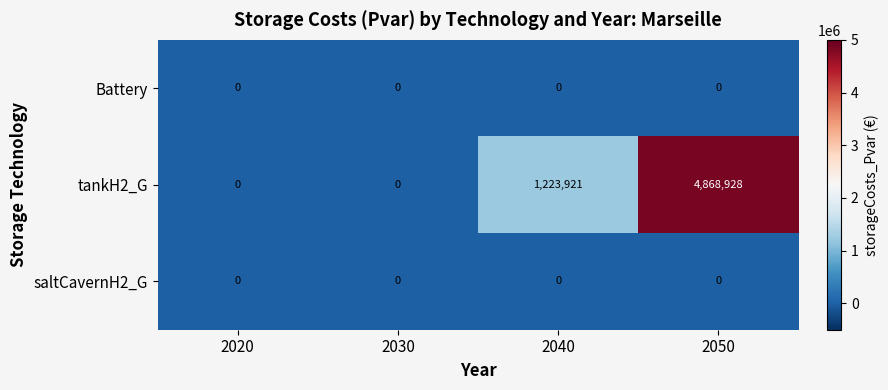

Count the number of data series in this chart.

3